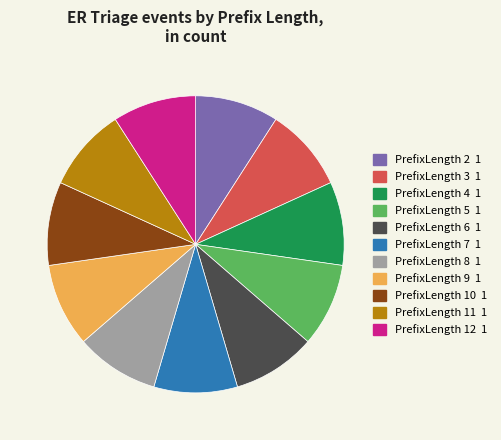

Is there any slice that represents more than half of the pie?

No